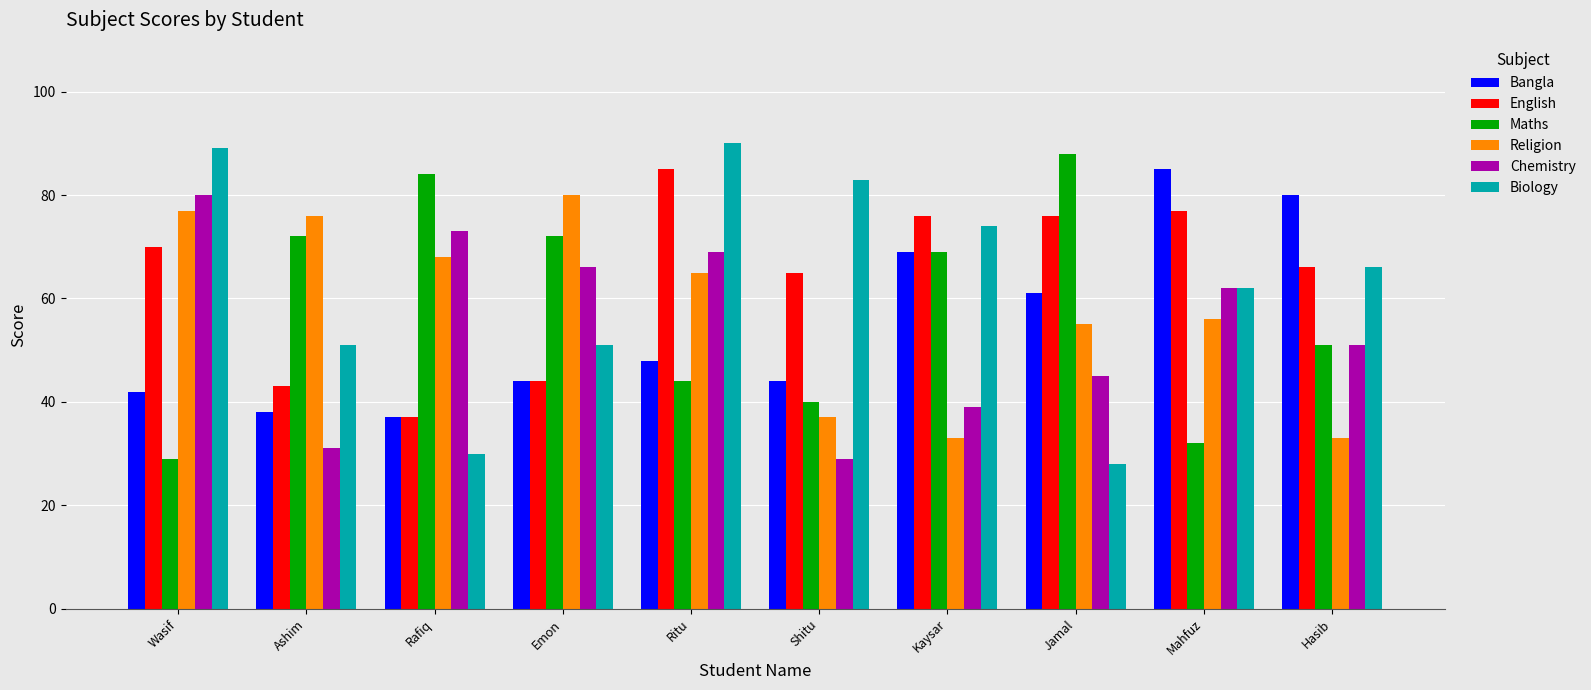

Is the value of Maths at Wasif greater than the value of Biology at Emon?

No